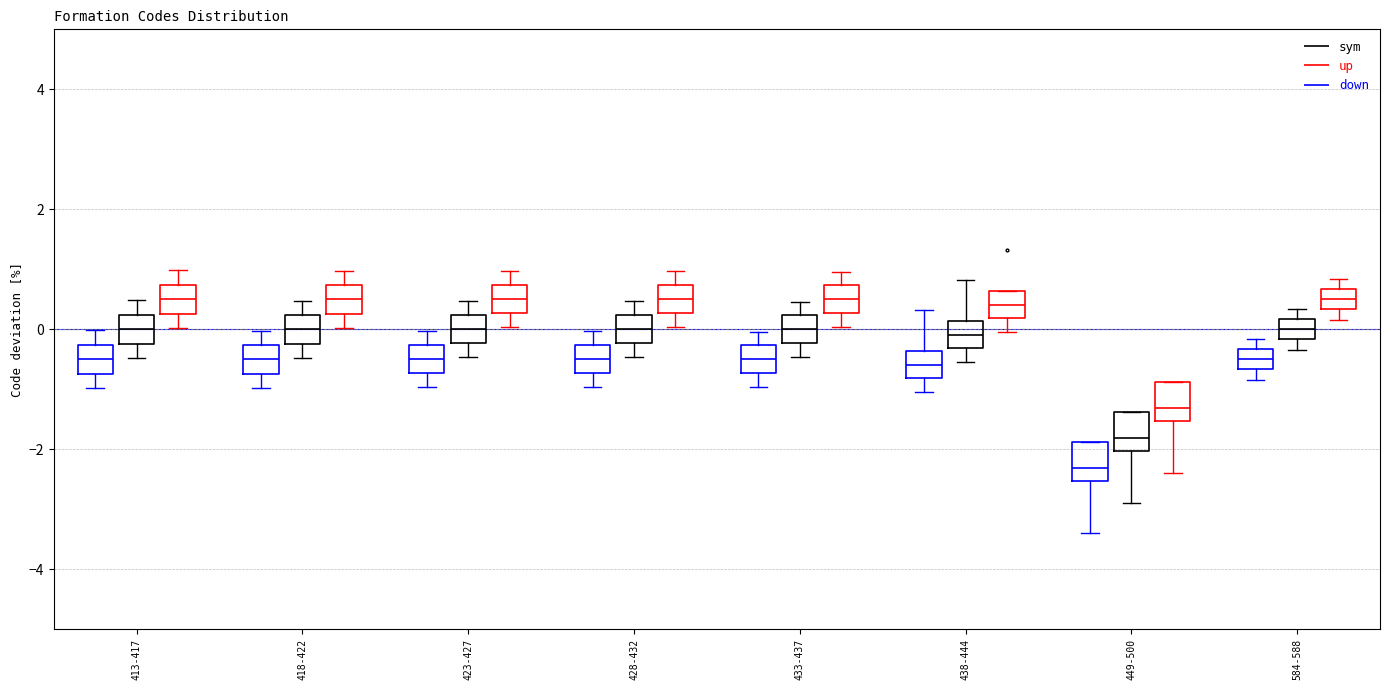

Reading left to right, read every box against the y-axis: the position of its median line, the range the box covers, and the ends of its whiskers. The values are not printed on the chart, so give them approximately, as read against the axis.

413-417 (down): median -0.4, box -0.8 to -0.2, whiskers -1.0 to 0.0
413-417 (sym): median 0.0, box -0.2 to 0.2, whiskers -0.4 to 0.4
413-417 (up): median 0.6, box 0.2 to 0.8, whiskers 0.0 to 1.0
418-422 (down): median -0.4, box -0.8 to -0.2, whiskers -1.0 to 0.0
418-422 (sym): median 0.0, box -0.2 to 0.2, whiskers -0.4 to 0.4
418-422 (up): median 0.6, box 0.2 to 0.8, whiskers 0.0 to 1.0
423-427 (down): median -0.4, box -0.8 to -0.2, whiskers -1.0 to 0.0
423-427 (sym): median 0.0, box -0.2 to 0.2, whiskers -0.4 to 0.4
423-427 (up): median 0.6, box 0.2 to 0.8, whiskers 0.0 to 1.0
428-432 (down): median -0.4, box -0.8 to -0.2, whiskers -1.0 to 0.0
428-432 (sym): median 0.0, box -0.2 to 0.2, whiskers -0.4 to 0.4
428-432 (up): median 0.6, box 0.2 to 0.8, whiskers 0.0 to 1.0
433-437 (down): median -0.4, box -0.8 to -0.2, whiskers -1.0 to 0.0
433-437 (sym): median 0.0, box -0.2 to 0.2, whiskers -0.4 to 0.4
433-437 (up): median 0.6, box 0.2 to 0.8, whiskers 0.0 to 1.0
438-444 (down): median -0.6, box -0.8 to -0.4, whiskers -1.0 to 0.4
438-444 (sym): median 0.0, box -0.4 to 0.2, whiskers -0.6 to 0.8
438-444 (up): median 0.4, box 0.2 to 0.6, whiskers 0.0 to 0.6
449-500 (down): median -2.4, box -2.6 to -1.8, whiskers -3.4 to -1.8
449-500 (sym): median -1.8, box -2.0 to -1.4, whiskers -2.8 to -1.4
449-500 (up): median -1.4, box -1.6 to -0.8, whiskers -2.4 to -0.8
584-588 (down): median -0.4 (inside the box), box -0.6 to -0.4, whiskers -0.8 to -0.2
584-588 (sym): median 0.0, box -0.2 to 0.2, whiskers -0.4 to 0.4
584-588 (up): median 0.6 (inside the box), box 0.4 to 0.6, whiskers 0.2 to 0.8